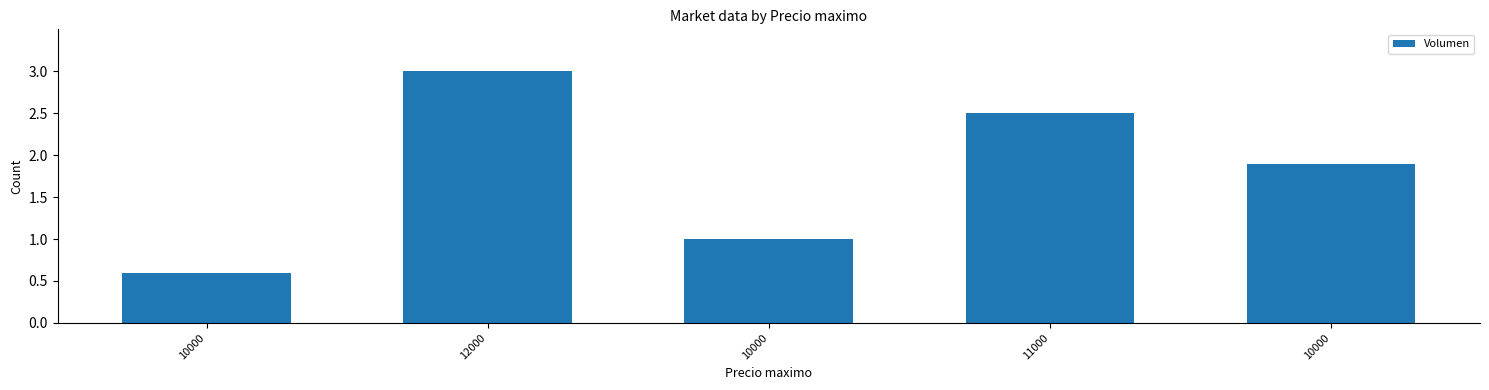

Which label corresponds to the smallest value in the chart?

10000